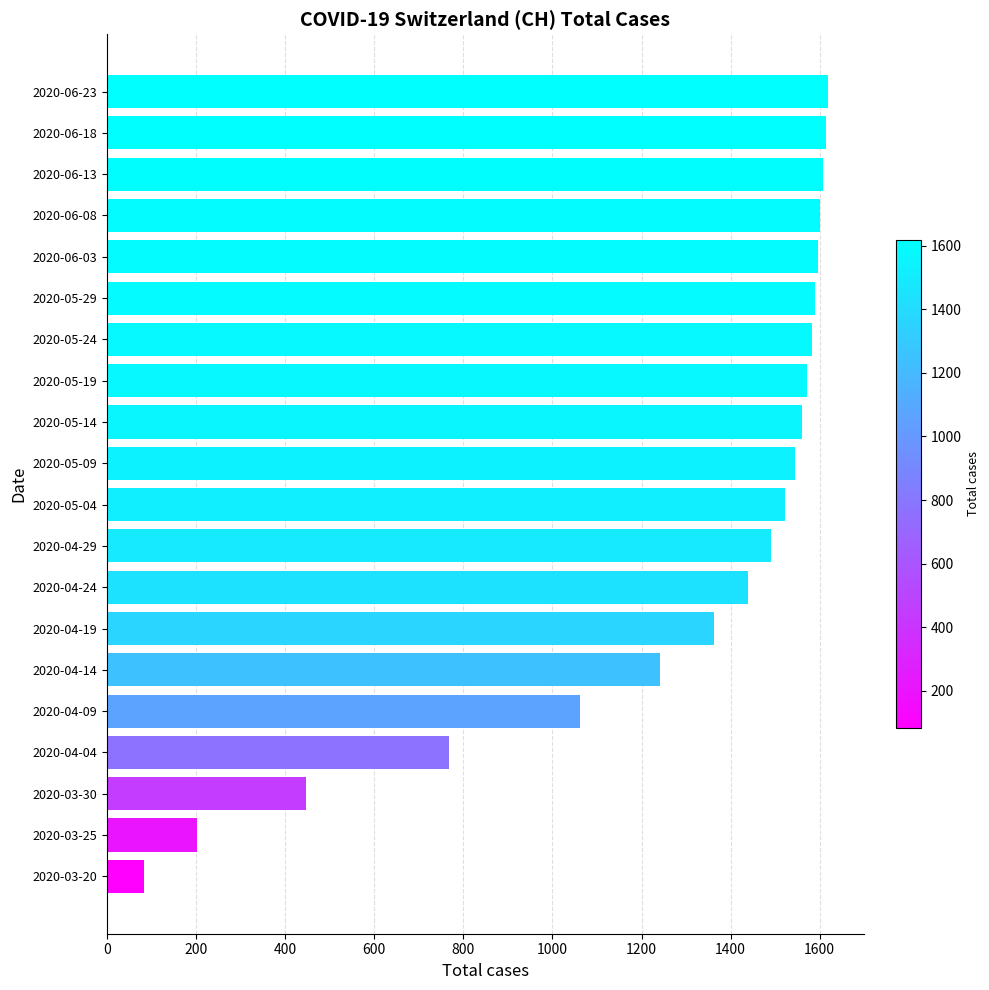

The value at 2020-04-19 is 1363. True or false?

True